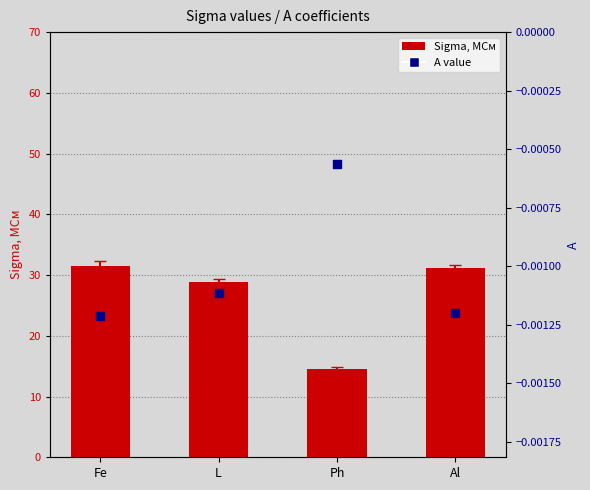

What is the total value across all series at Ph?

14.6